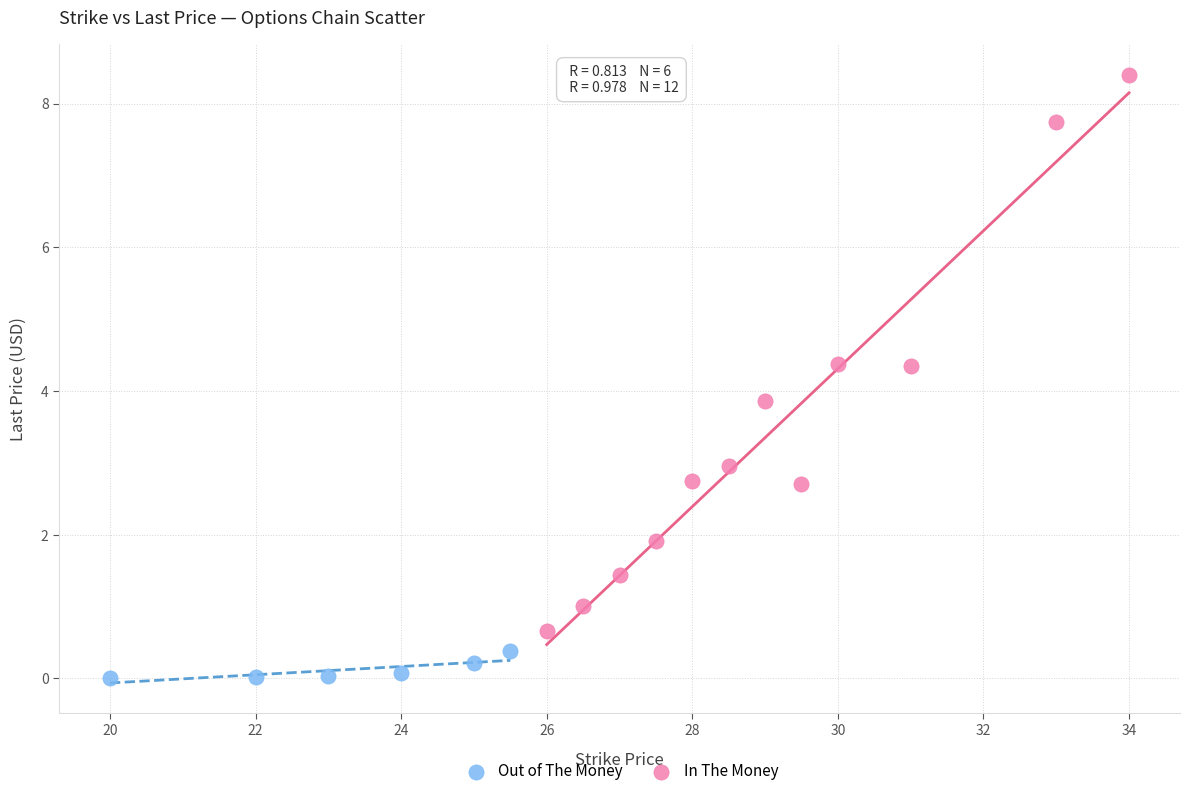

Which series contains the lowest Y value?

Out of The Money